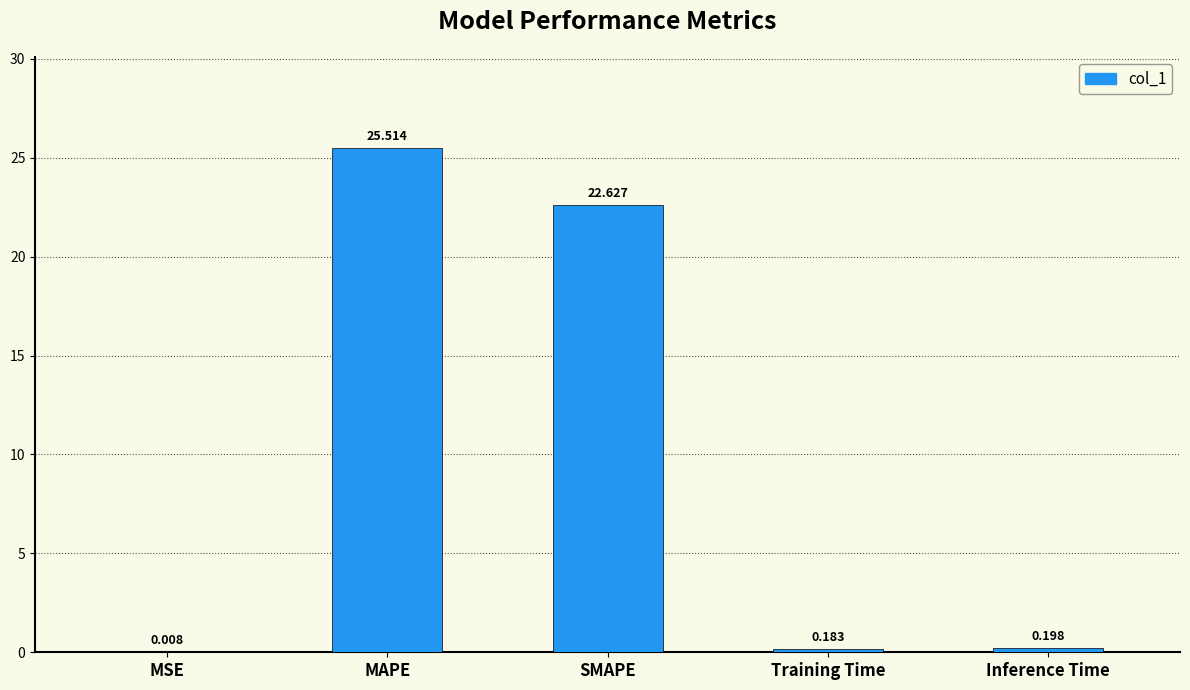

Where is the data nearest to the value 12?

SMAPE